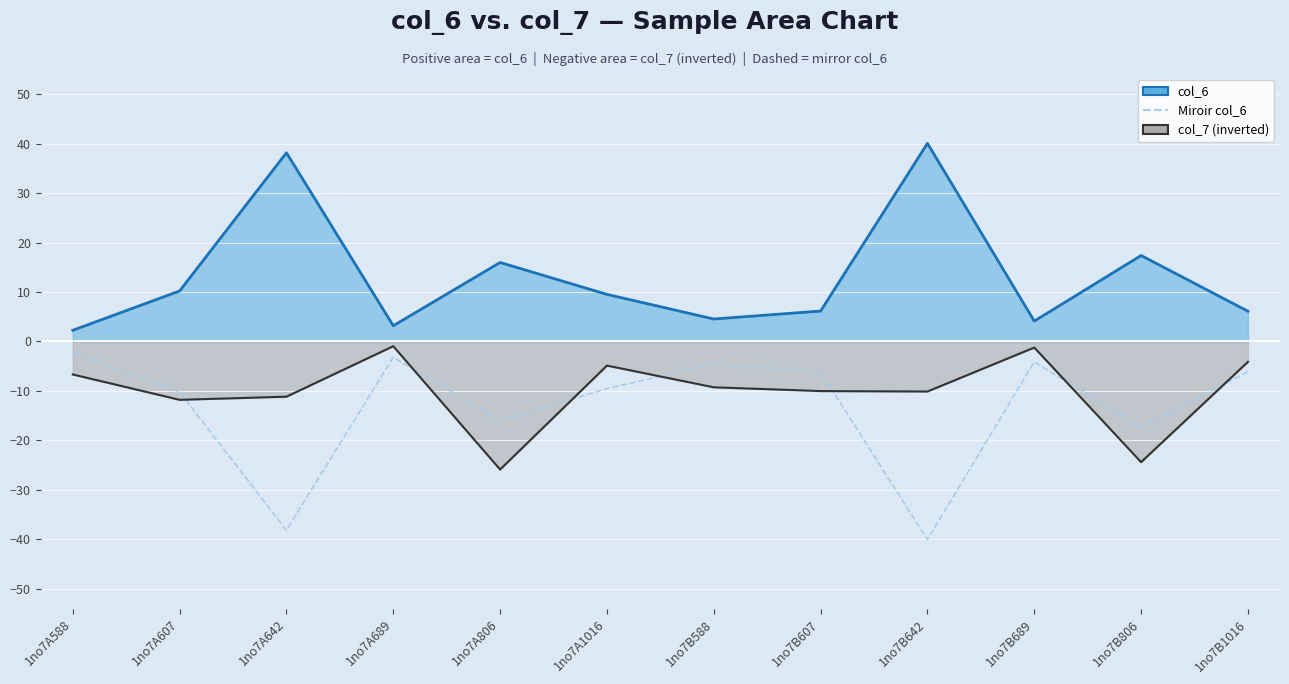

What is the value of the col_7 (inverted) point at the 10th from the left?

-1.2